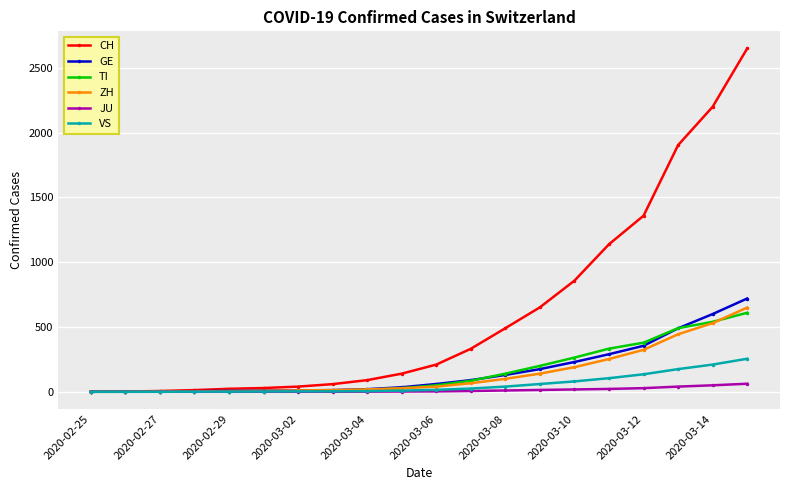

Which series has the largest total across all categories?

CH